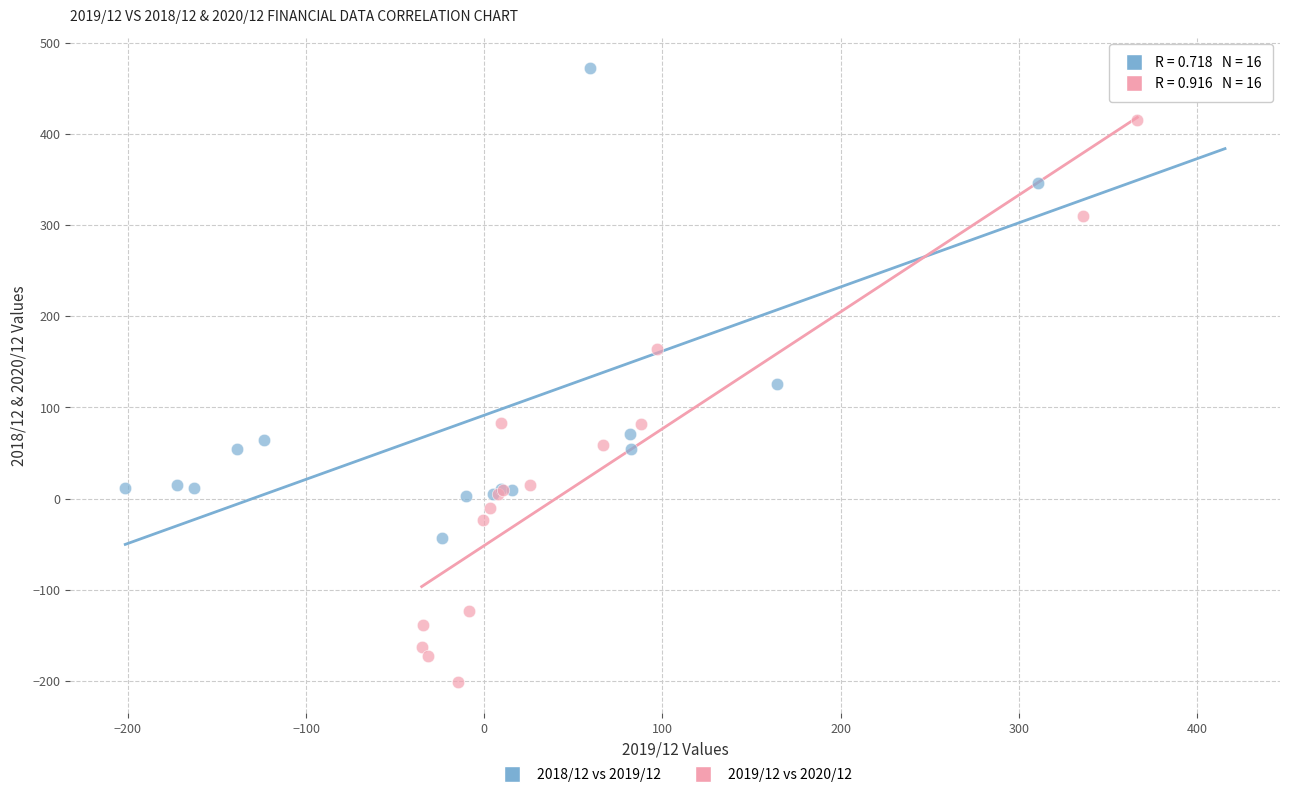

What are all the series names shown in the legend?

2018/12 vs 2019/12, 2019/12 vs 2020/12